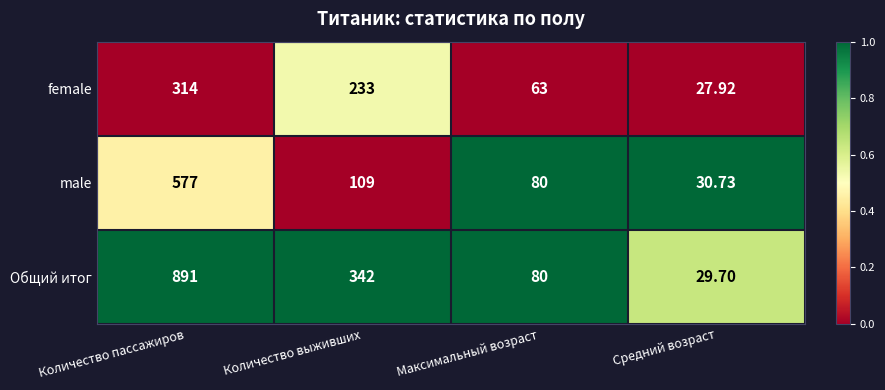

Which series has the widest spread of values?

Общий итог